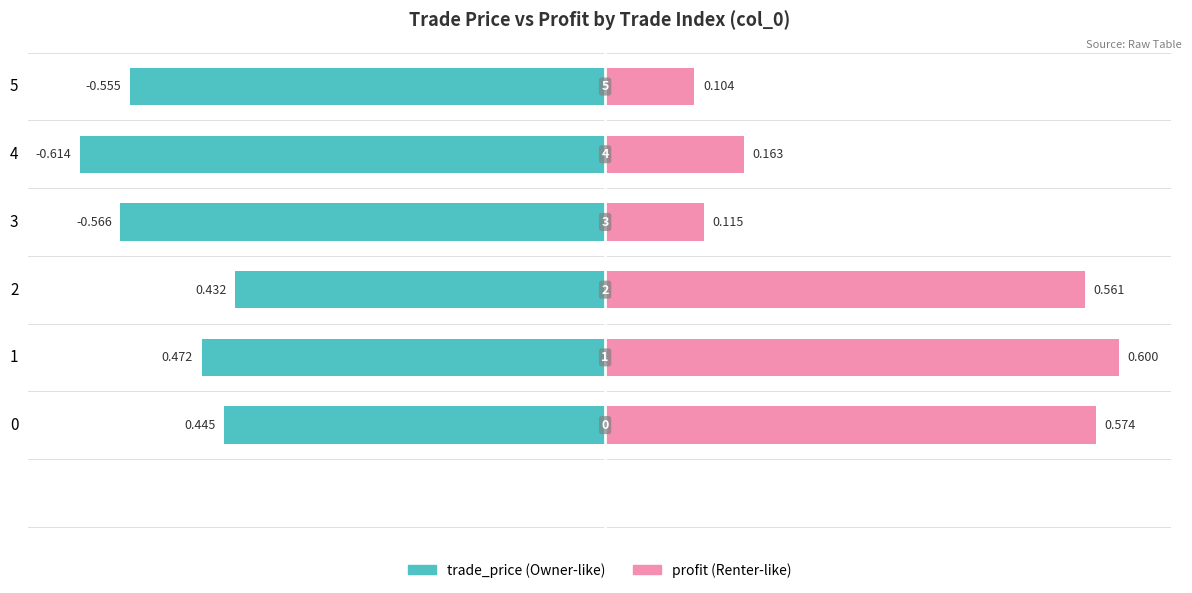

What is the difference between the highest and lowest values at 5?

0.7